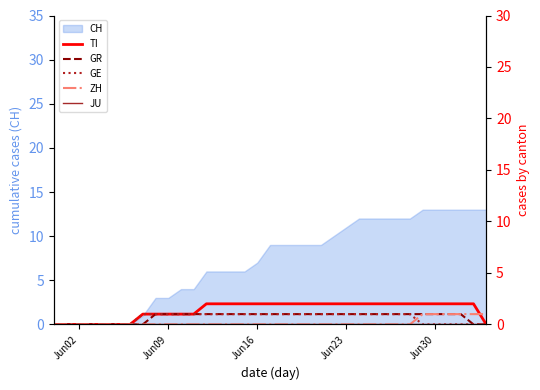

What is the highest value of the CH series?

13